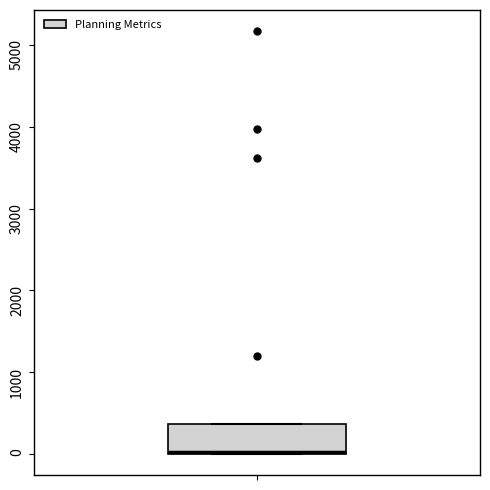

Read this box plot against the y-axis: the position of the median line, the range covered by the box, and the ends of both whiskers. The values are not printed on the chart, so give them approximately, as read against the axis.

median 0 (drawn on the box's lower edge), box 0 to 400, whiskers 0 to 400